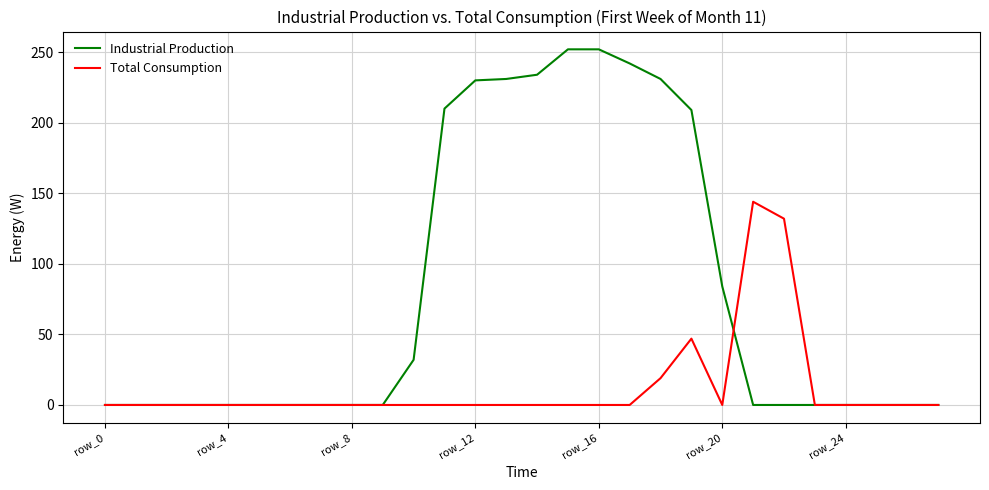

True or false: Industrial Production and Total Consumption cross at least once.

True